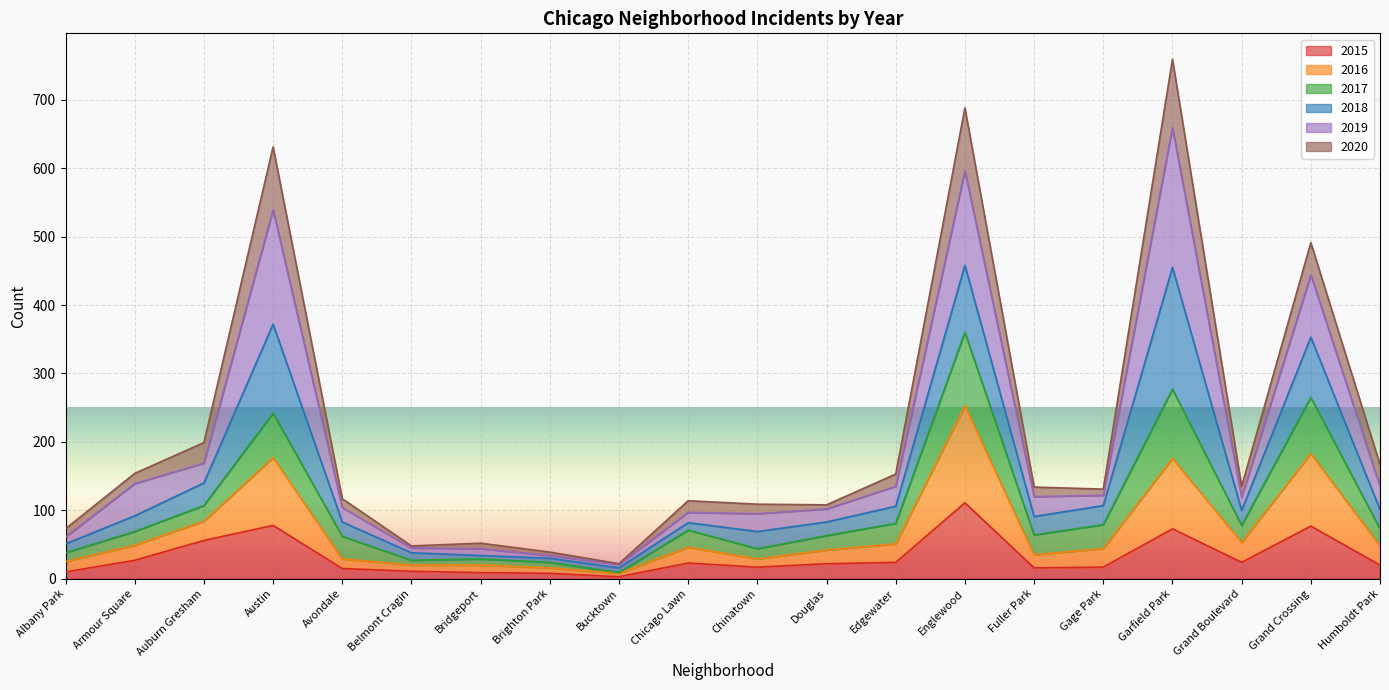

At which label does 2015 reach its peak?

Englewood